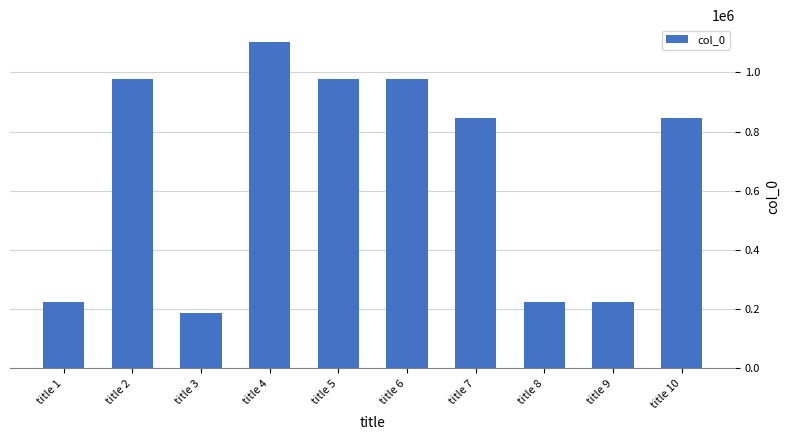

What is the difference between the second highest and second lowest values?

750912